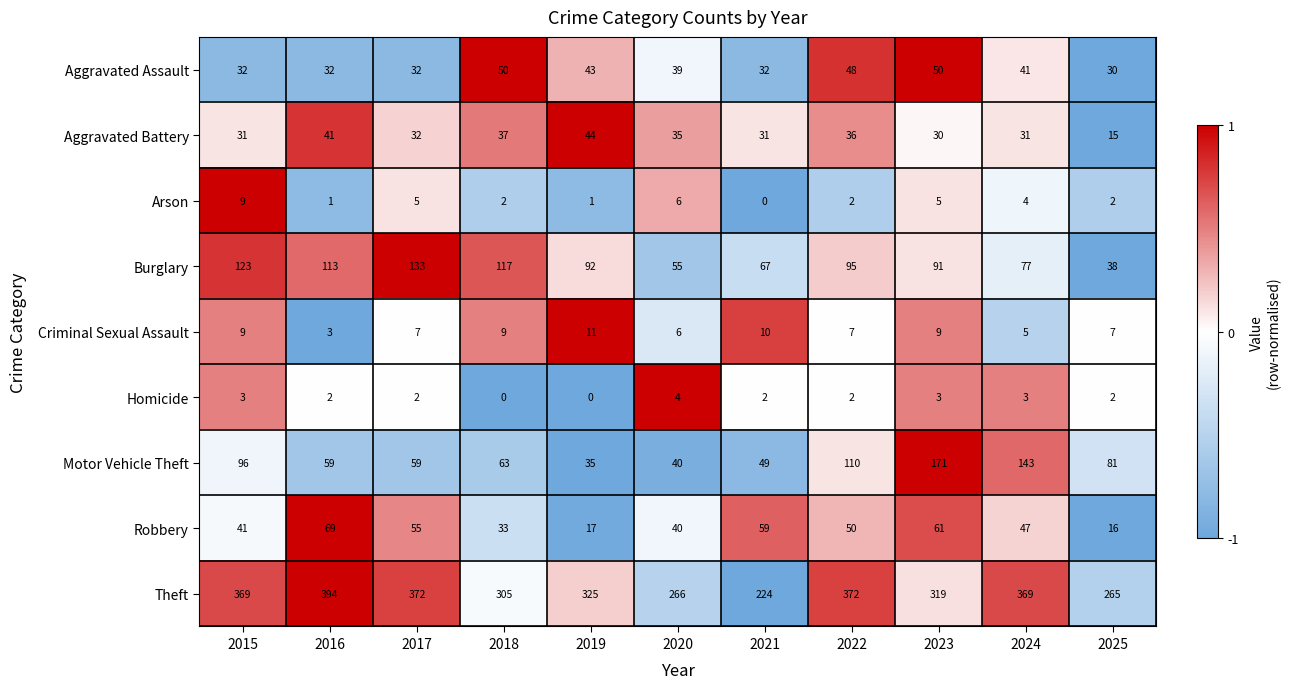

Which label corresponds to the largest value in the chart?

2016